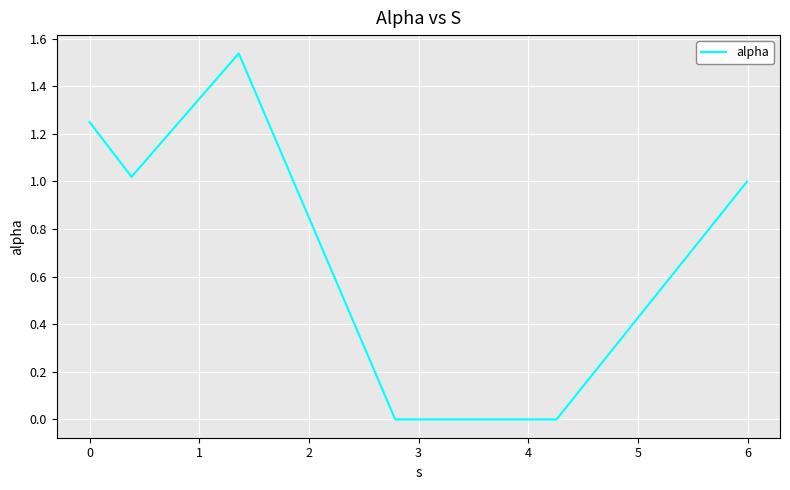

True or false: there are more than 2 points higher than both neighbors.

False